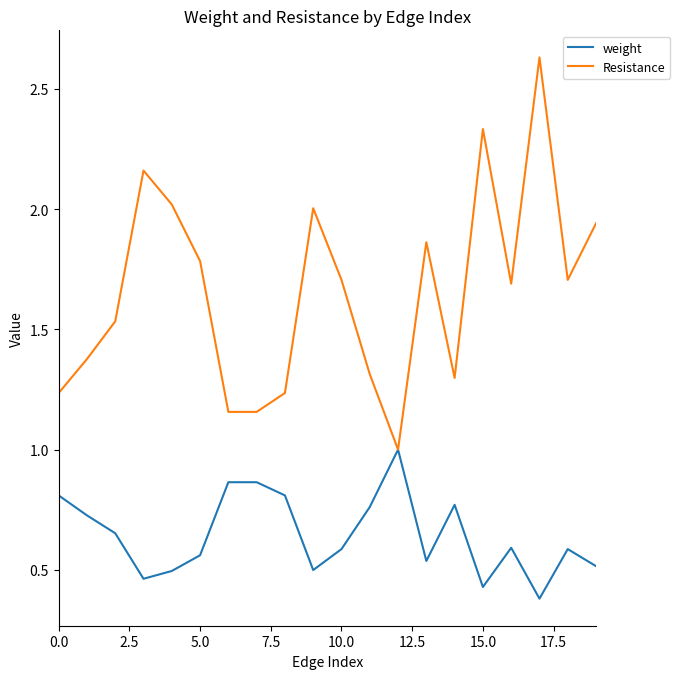

Which series has the largest total across all categories?

Resistance